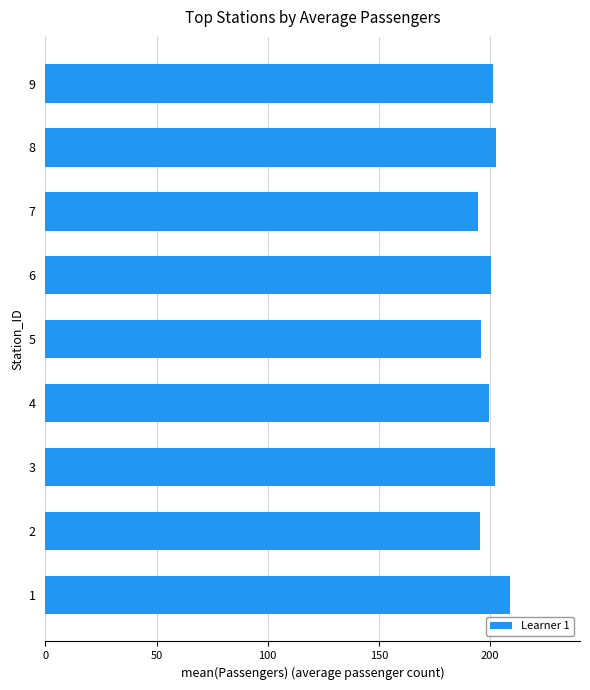

What is the maximum value shown in the chart?

209.0